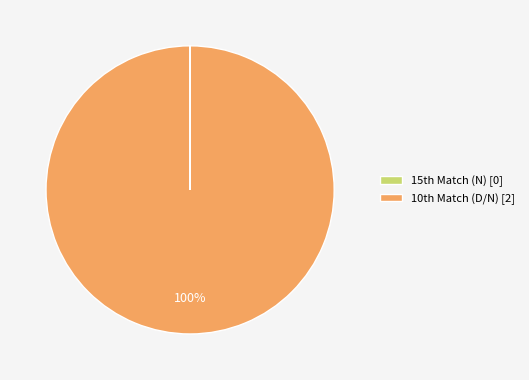

To the nearest percent, what is the difference between the largest and smallest slice percentages?

100%